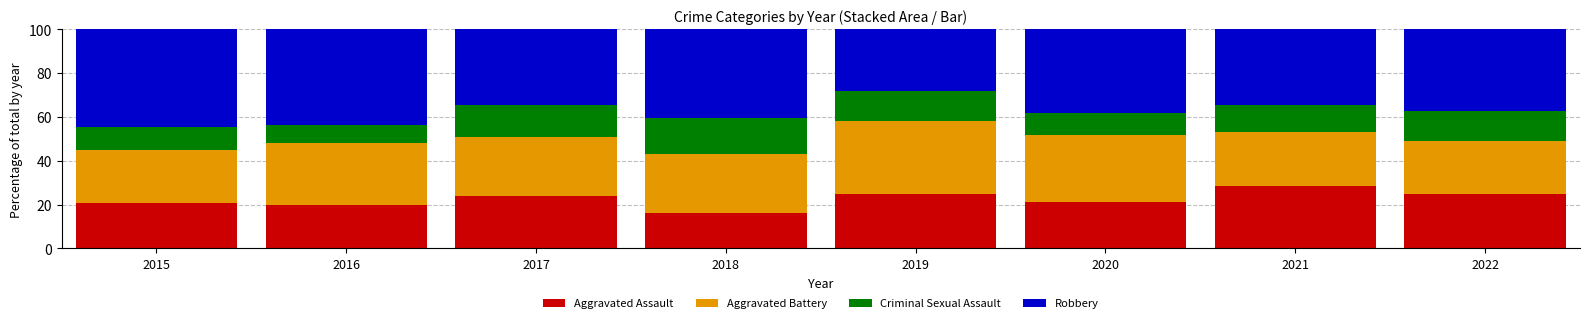

What is the lowest value of the Aggravated Assault series?

16.3